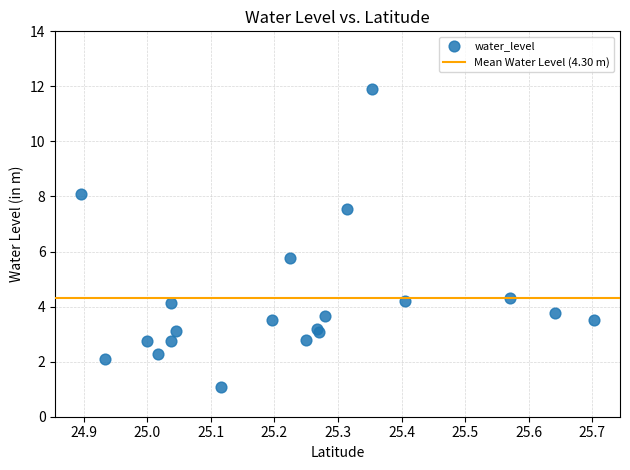

What Y value in the scatter plot is closest to 6?

5.8